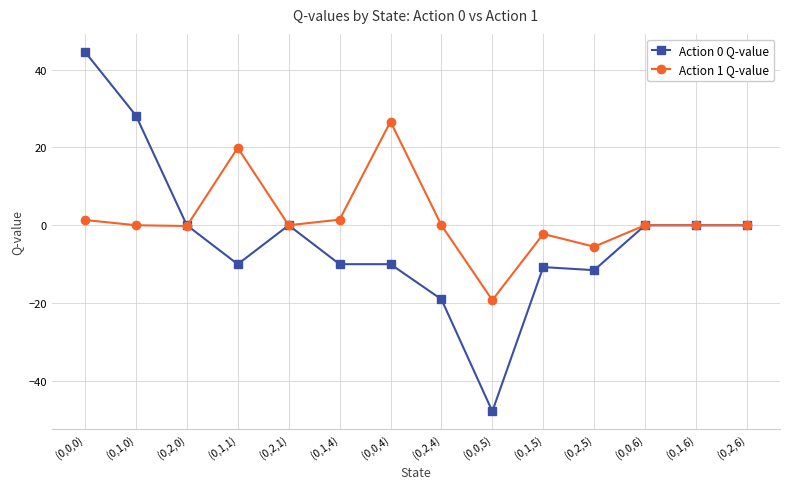

What is the maximum value shown in the chart?

44.5